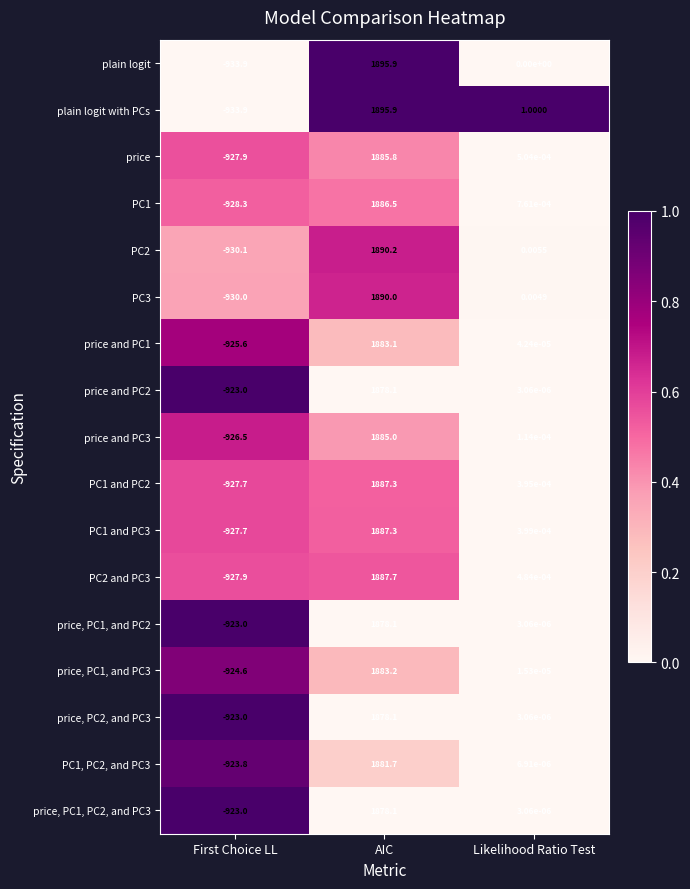

Is the value of PC2 and PC3 at Likelihood Ratio Test greater than the value of PC3 at Likelihood Ratio Test?

No